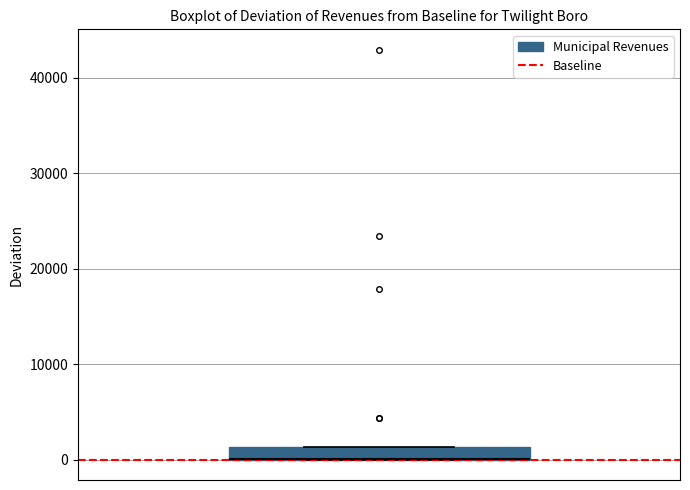

Where is the upper edge of the box on the y-axis? The values are not printed on the chart, so give them approximately, as read against the axis.

1000